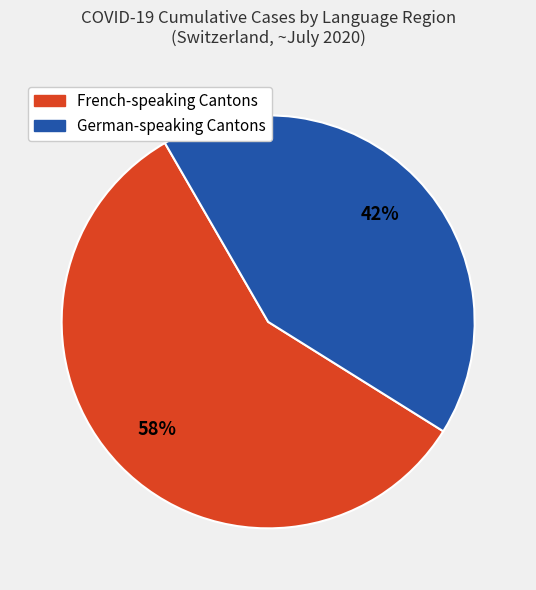

Is it true that German-speaking Cantons is 42% of the pie?

True